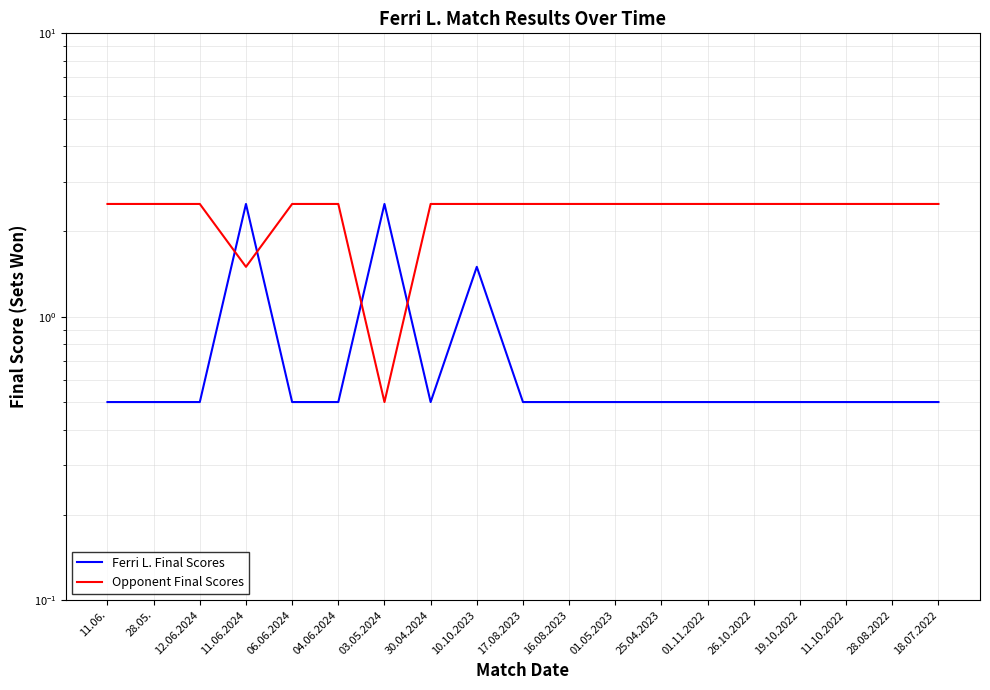

Between 06.06.2024 and 04.06.2024, which series saw the biggest shift?

Ferri L. Final Scores